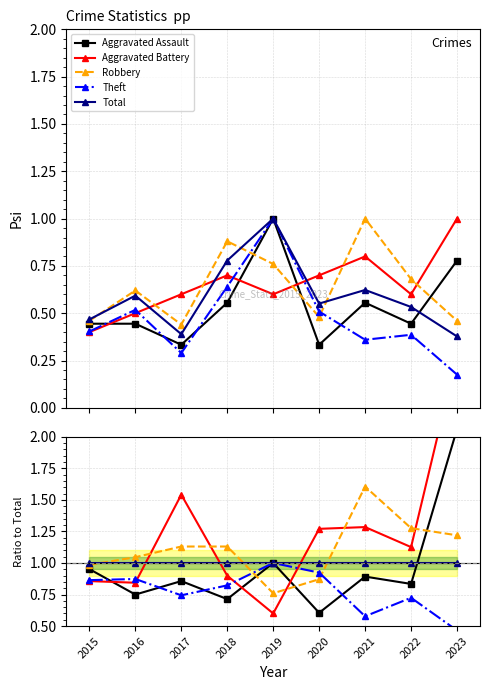

Between 2018 and 2022, which is larger?

2022